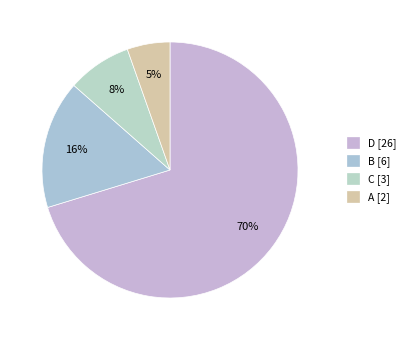

How many slices are in this pie chart?

4